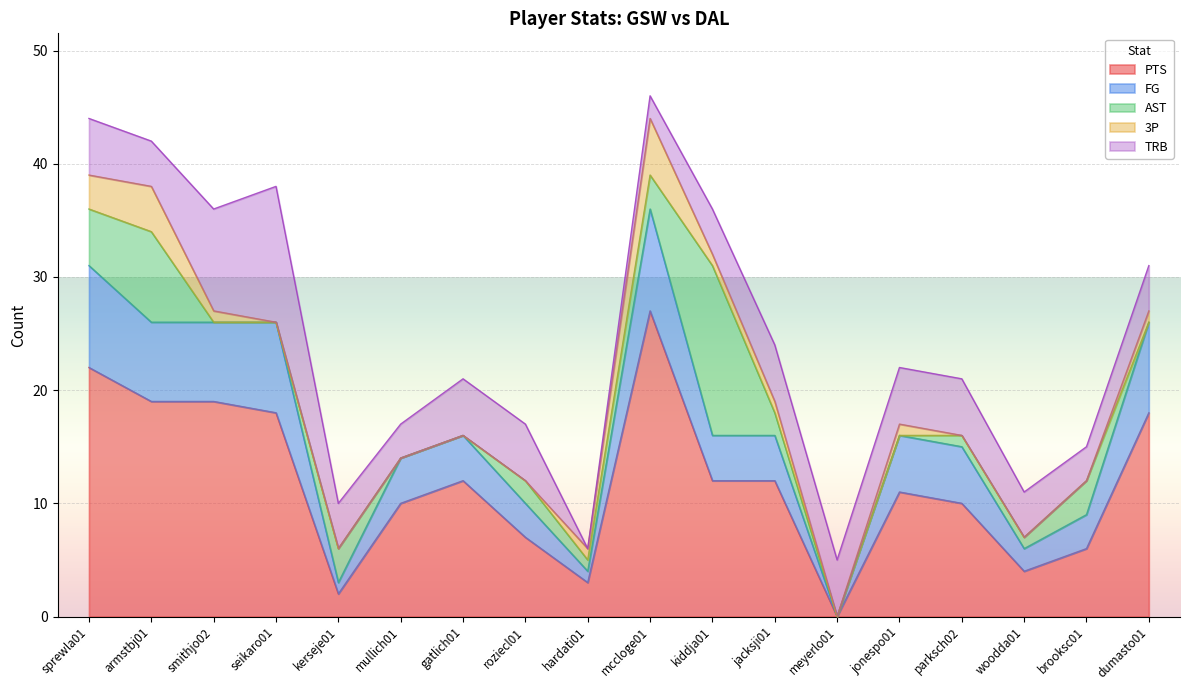

What is the label of the 3rd point from the left?

smithjo02